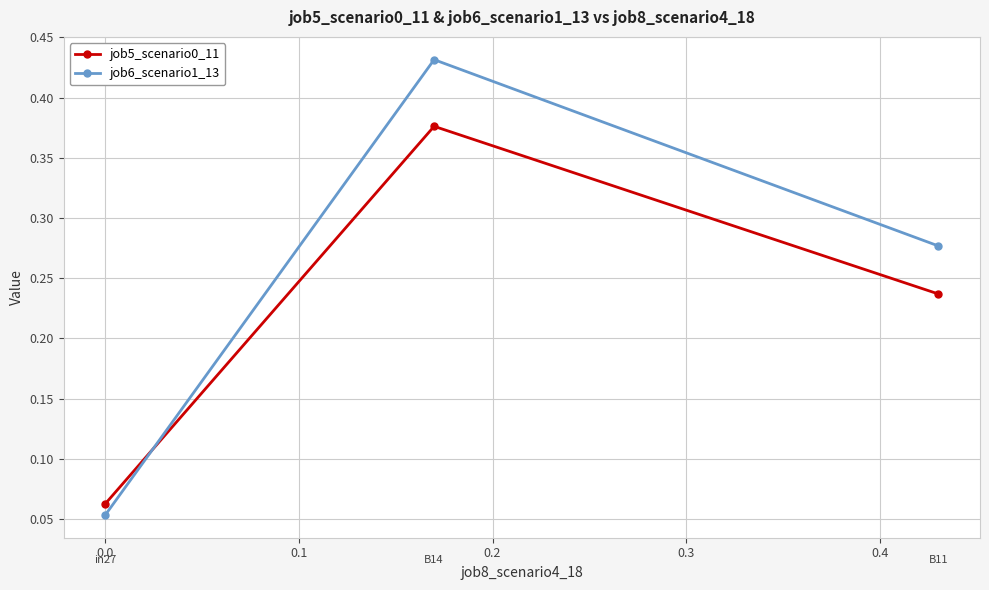

Count the job6_scenario1_13 values in the range 0 to 1.

3